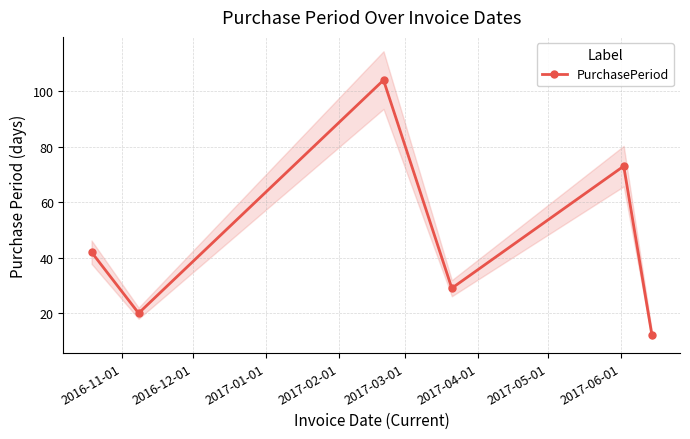

What is the value of the PurchasePeriod point at the 6th from the left?

12